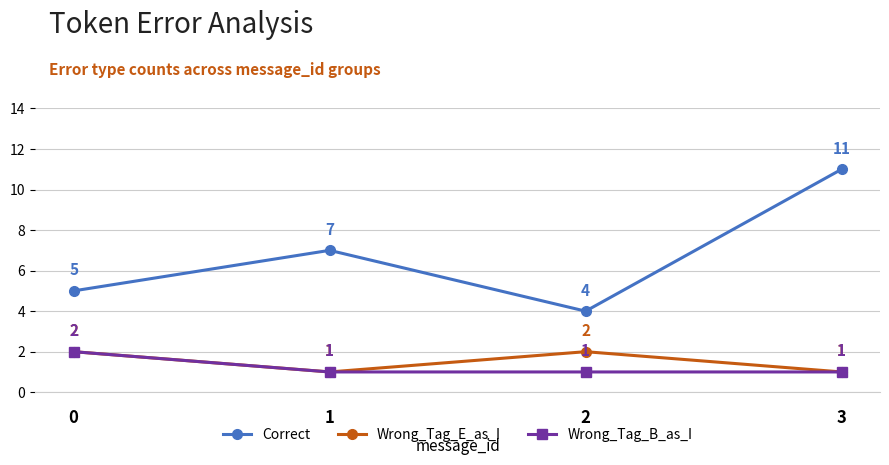

What is the spread (max minus min) of values at 3?

10